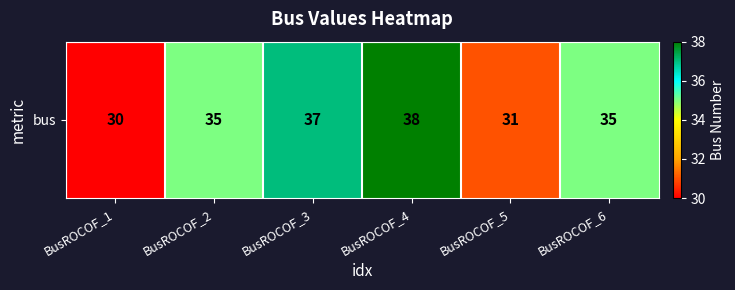

The value at BusROCOF_6 is 56. True or false?

False